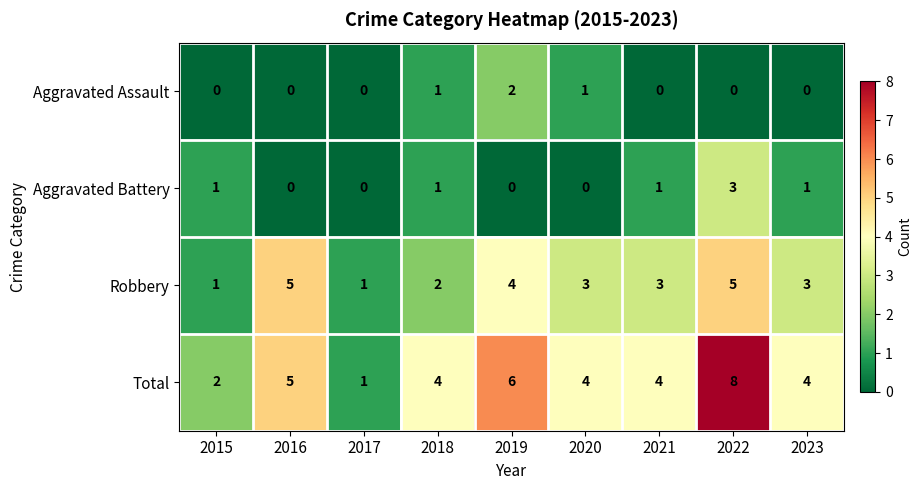

Rank the series by their maximum value, from highest to lowest.

Total, Robbery, Aggravated Battery, Aggravated Assault